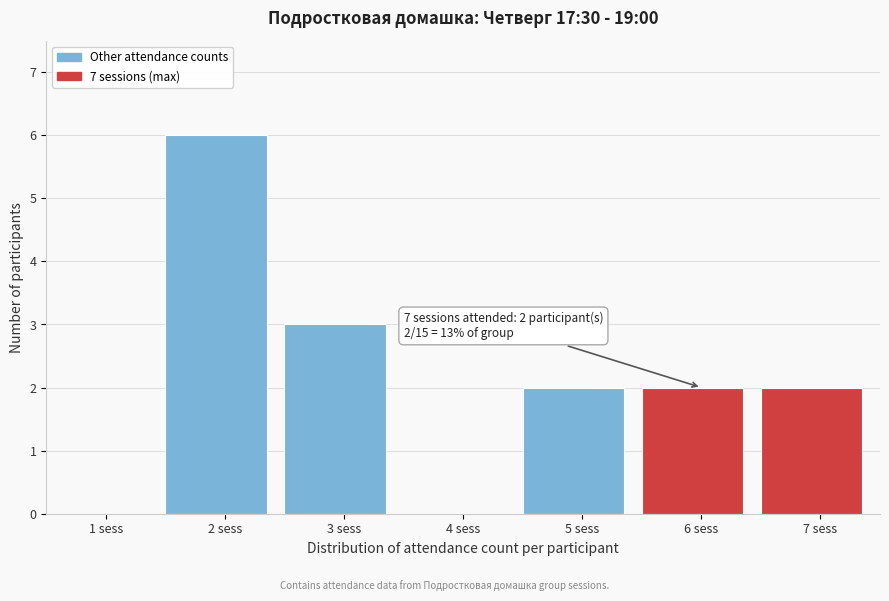

Reading left to right, what are all the values shown in this chart?

1 sess=0	2 sess=6	3 sess=3	4 sess=0	5 sess=2	6 sess=2	7 sess=2